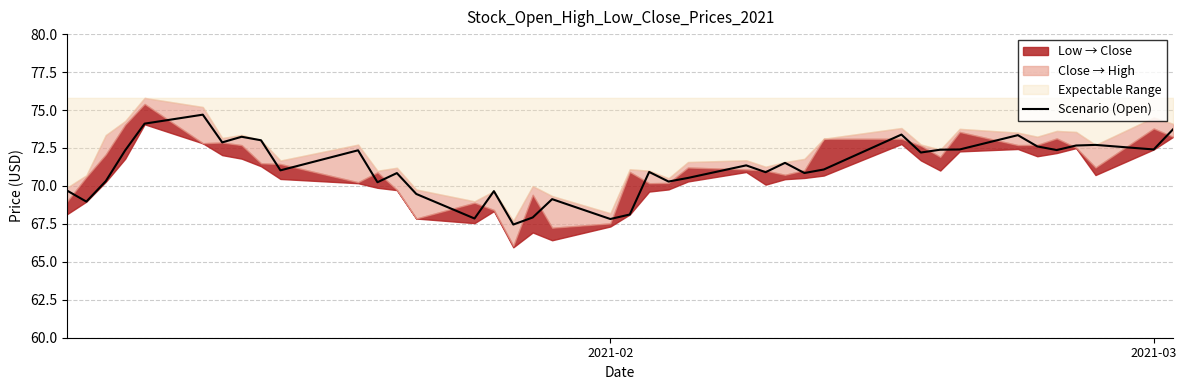

The value of Scenario (Open) at 2021-02 is 67.8. True or false?

True